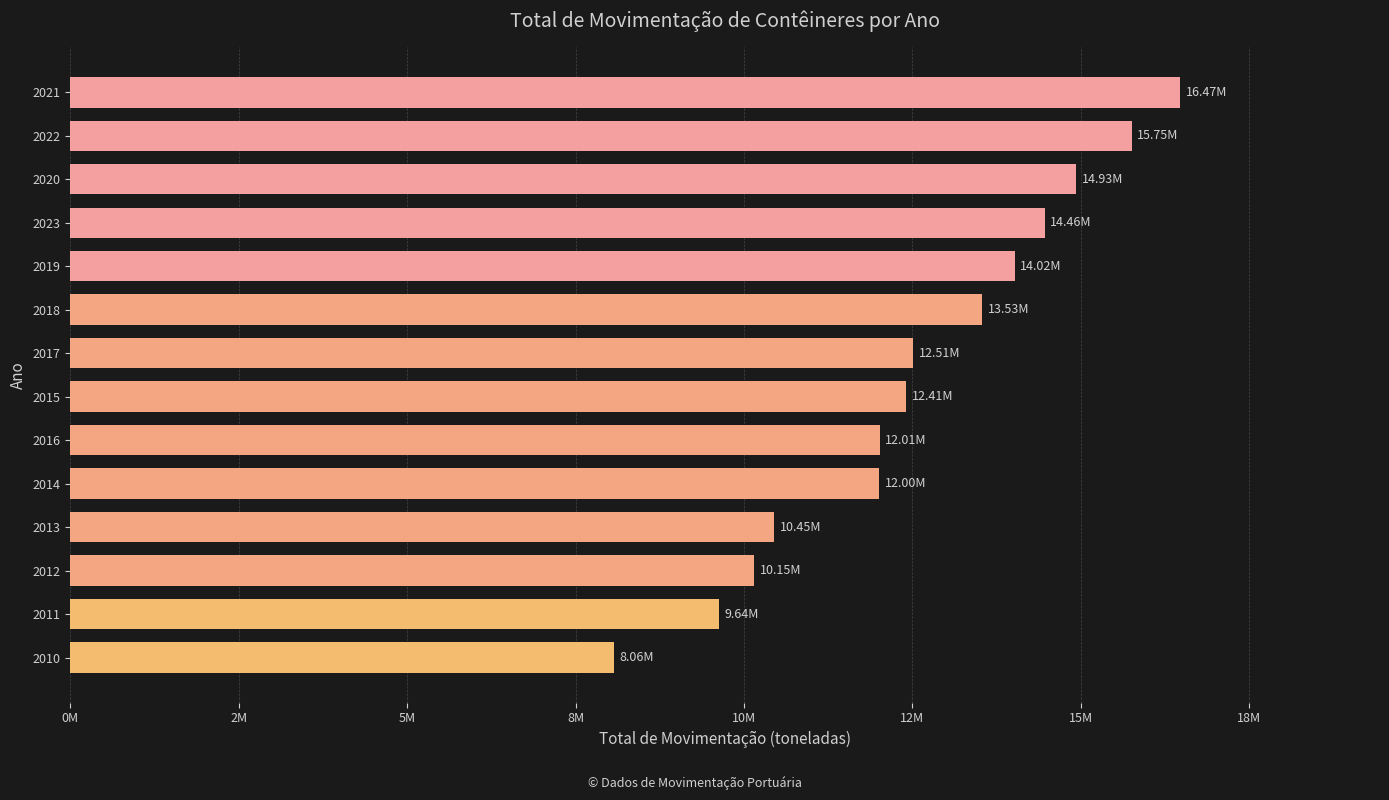

What is the smallest value displayed?

8064838.3